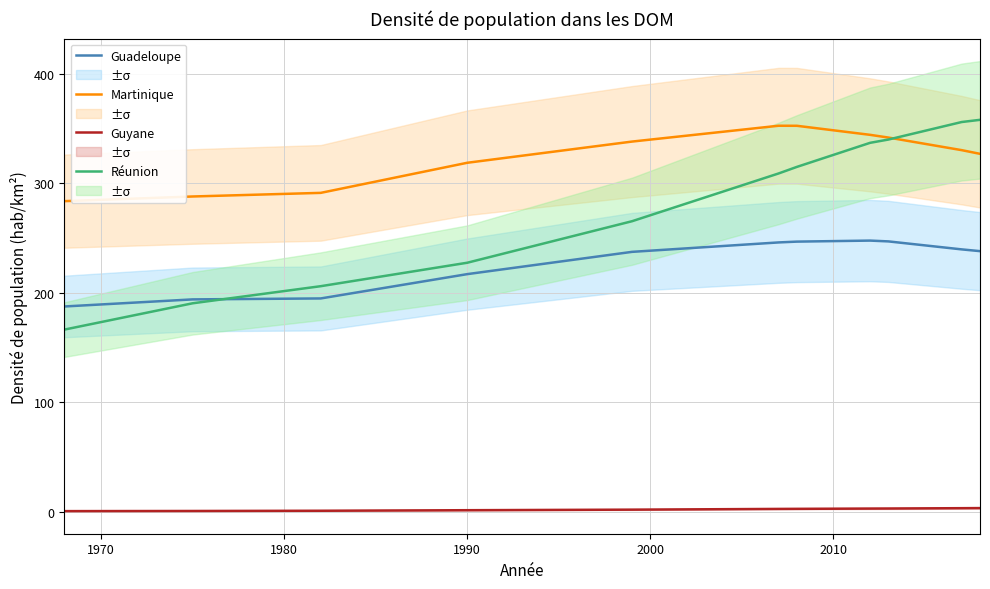

What is the highest value of the Réunion series?

358.0